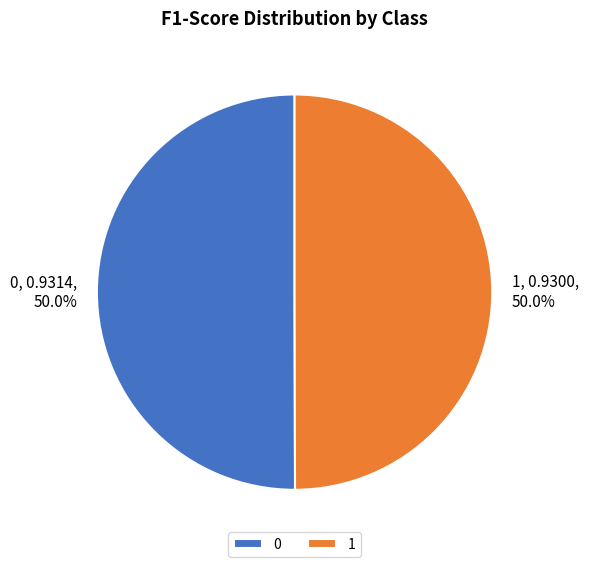

Do 0 and 1 together represent more than half of the pie?

Yes